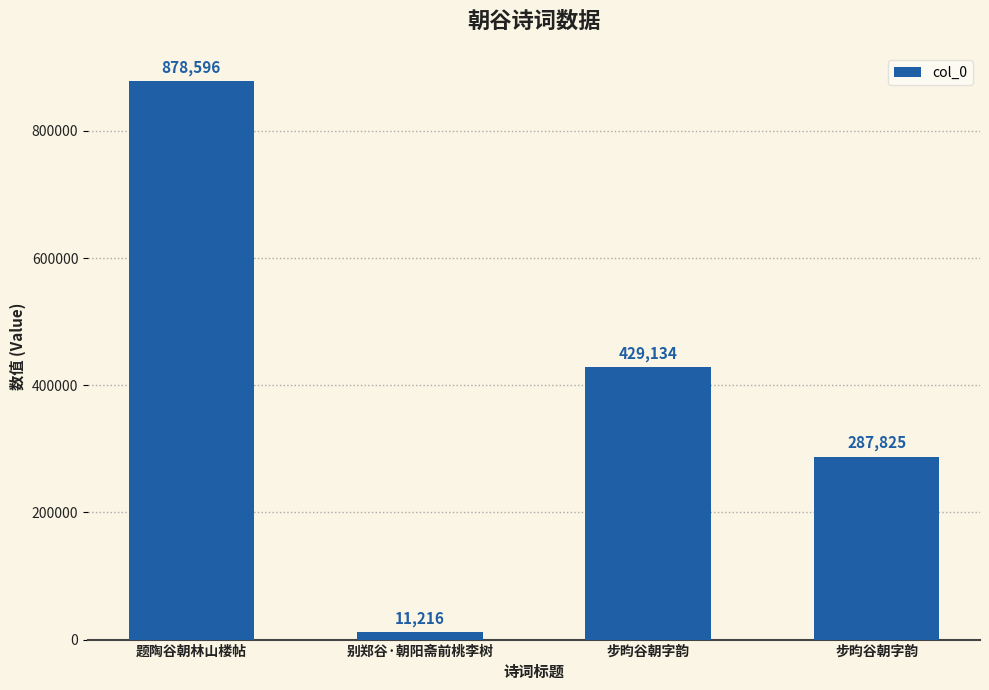

How many data points does each series have?

4